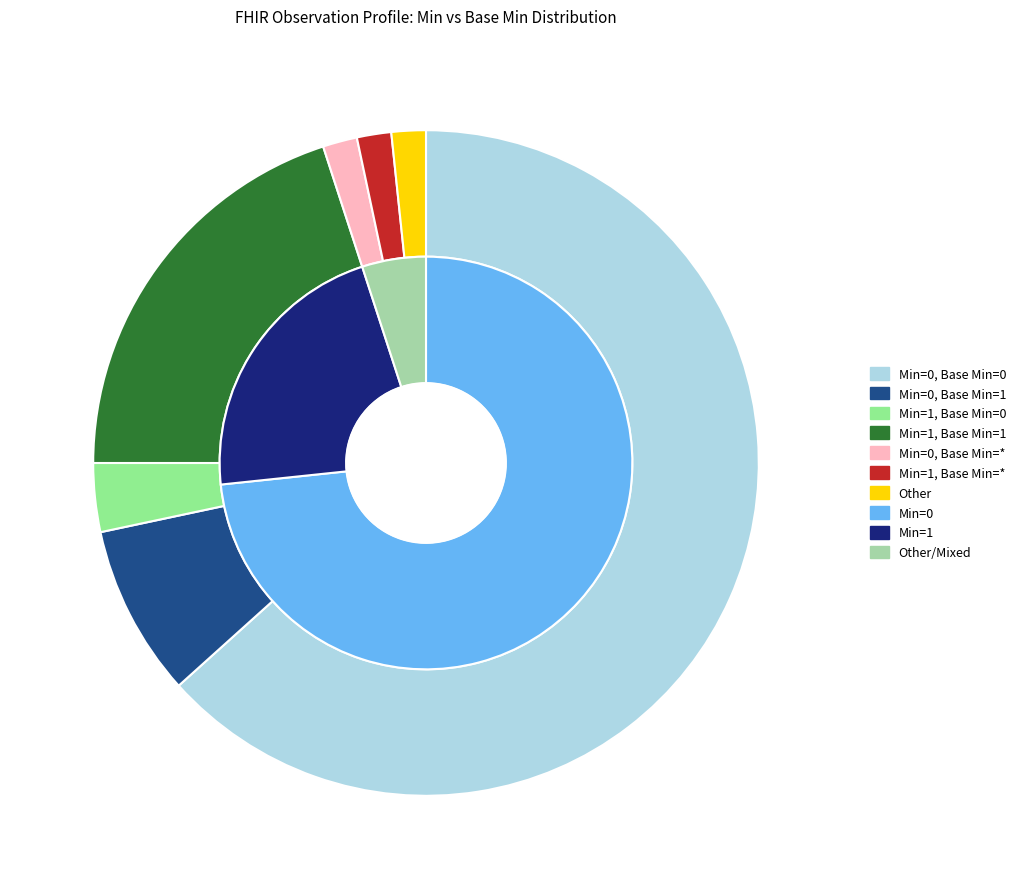

Which category accounts for the majority?

Min=0, Base Min=0